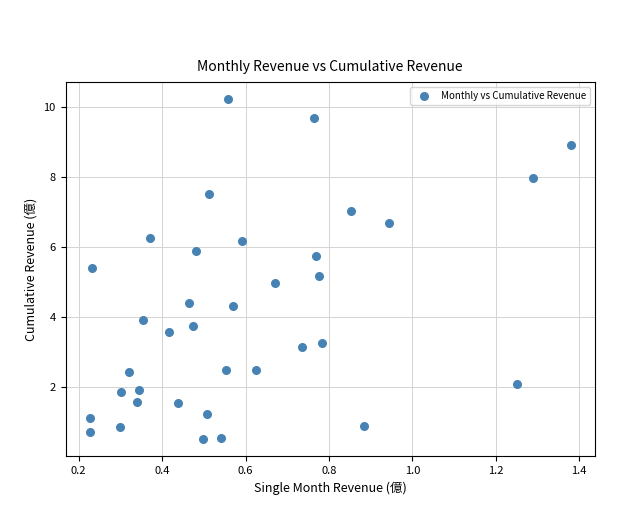

What is the range of Y values (max minus min)?

9.7